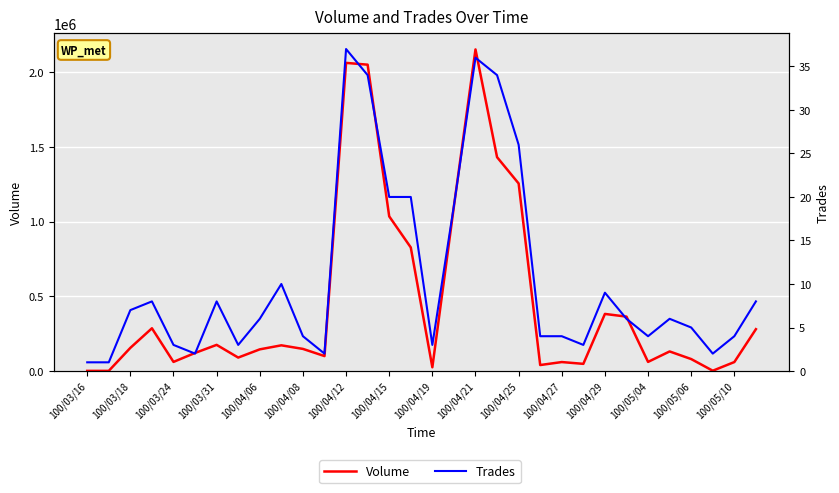

What is the difference between the Trades values at 26 and 100/04/21?

6